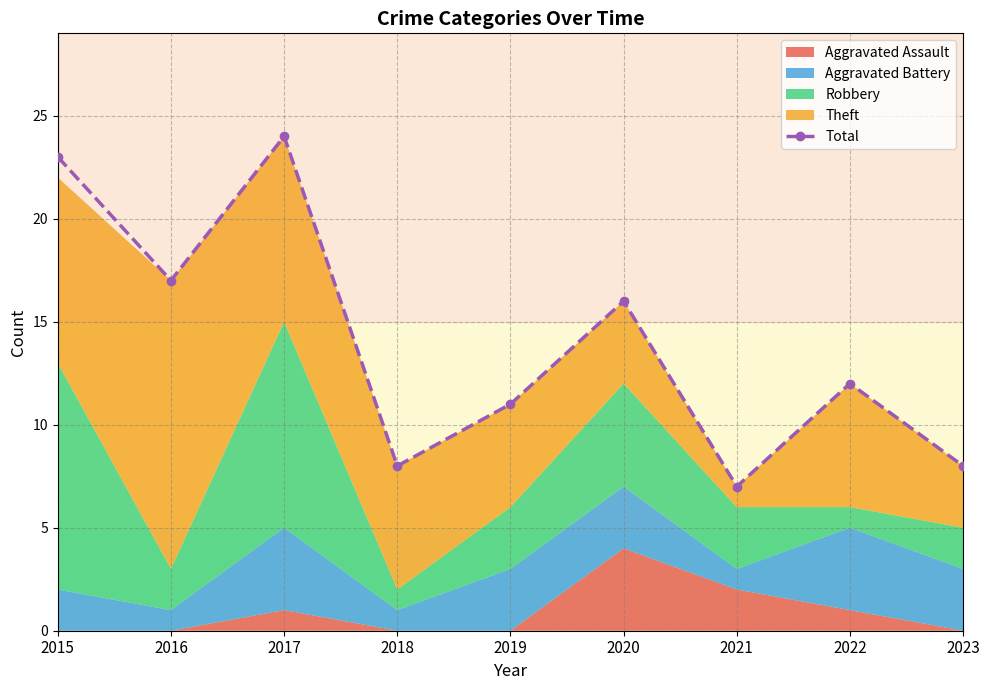

Count the number of categories in the chart.

9